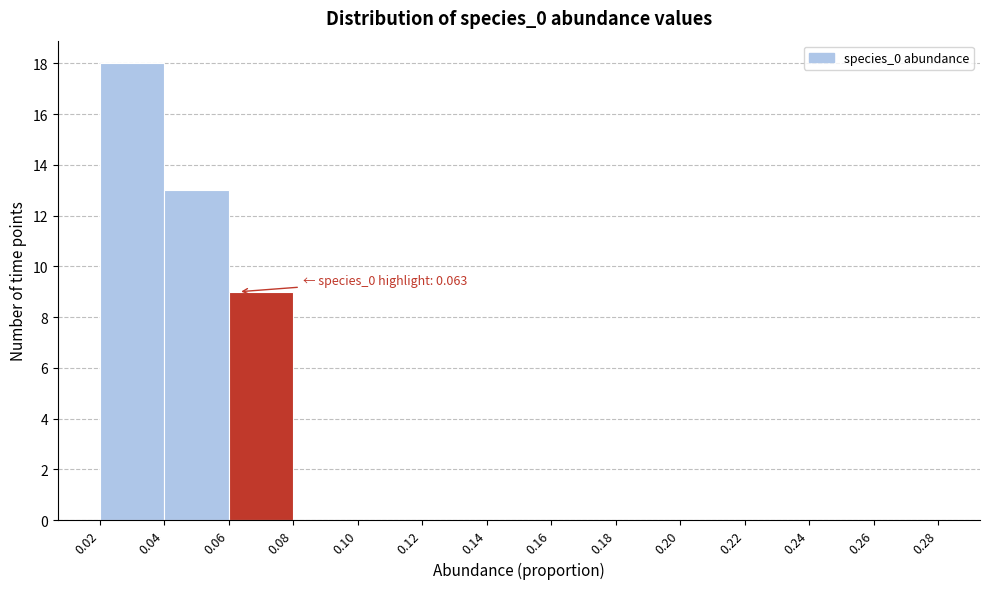

Which range on the x-axis has the tallest bar?

0.02 to 0.04